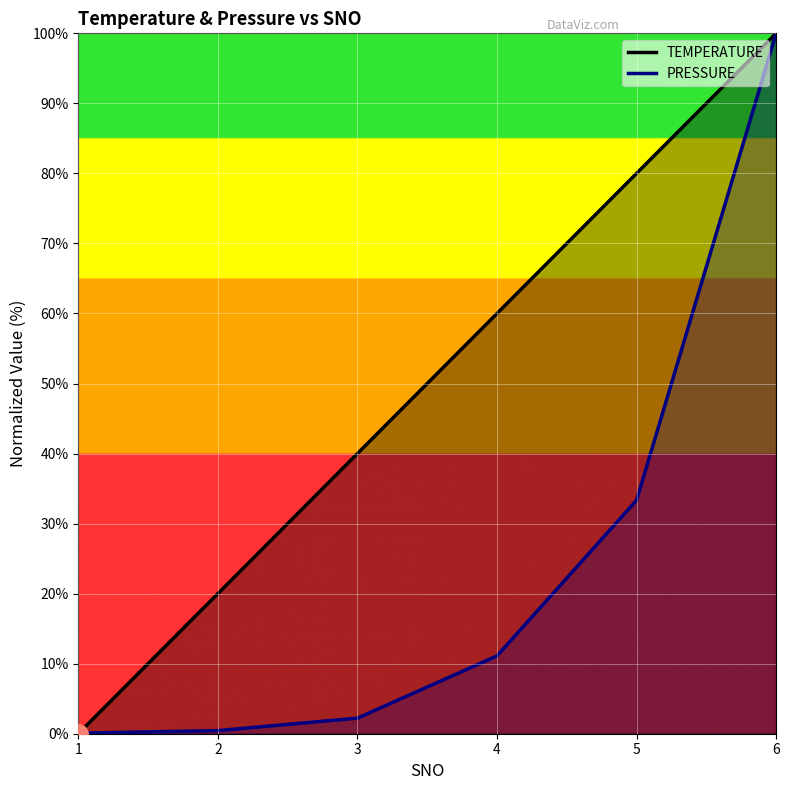

At which category does the chart reach its minimum across all series?

1